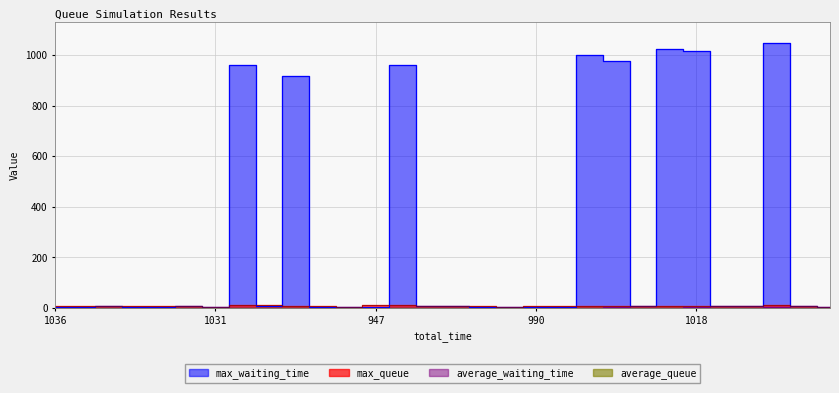

What is the difference between the max_queue values at 1035 and 1036?

1.0